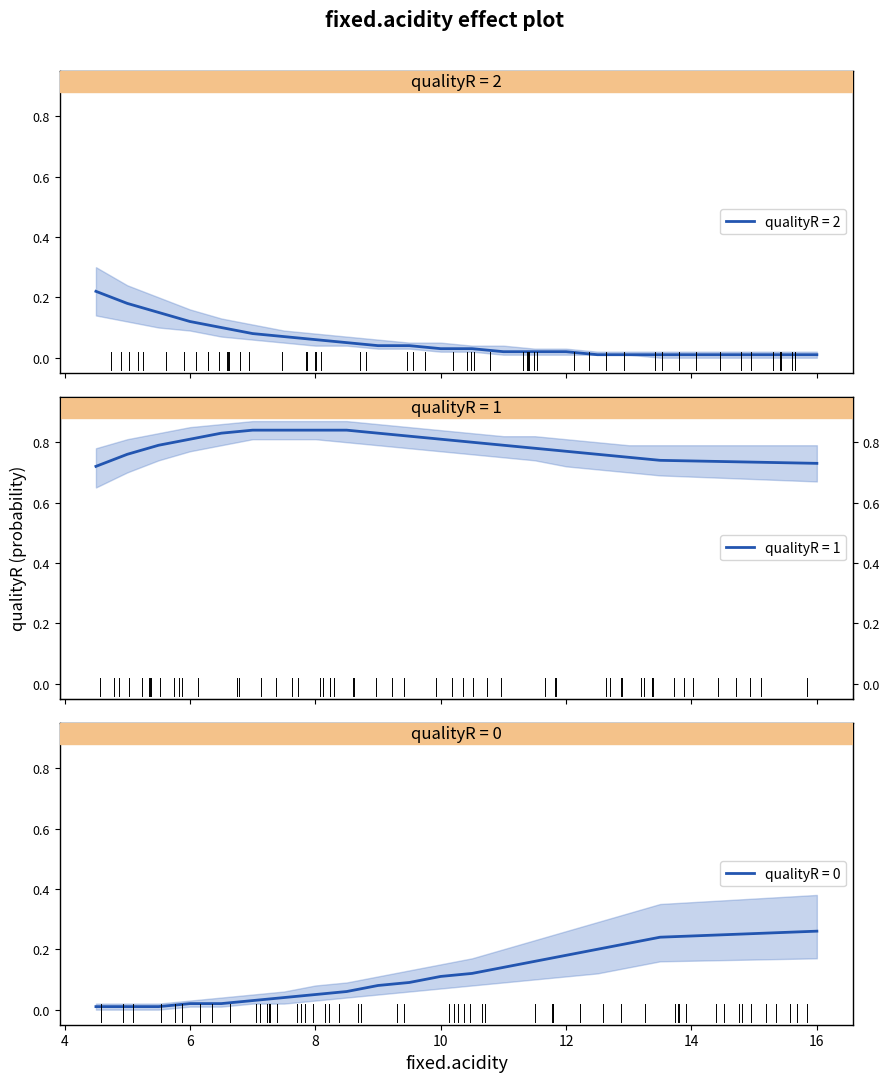

True or false: qualityR = 0 has a value of 0.1 at 10.

True